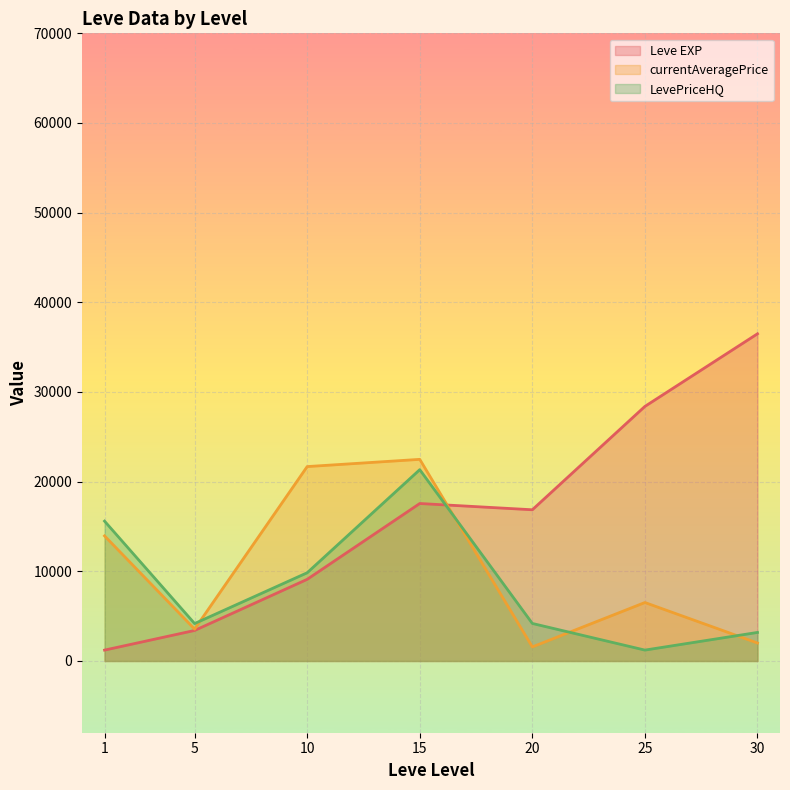

At which category is the sum across all series the highest?

15